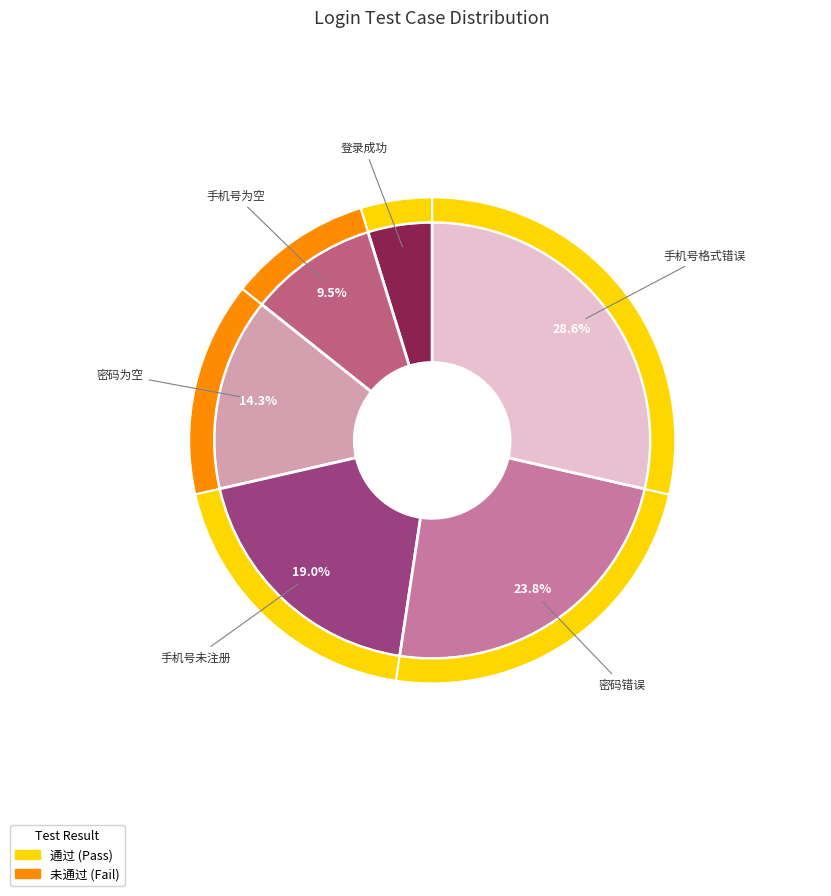

What is the largest slice in the pie chart?

手机号格式错误